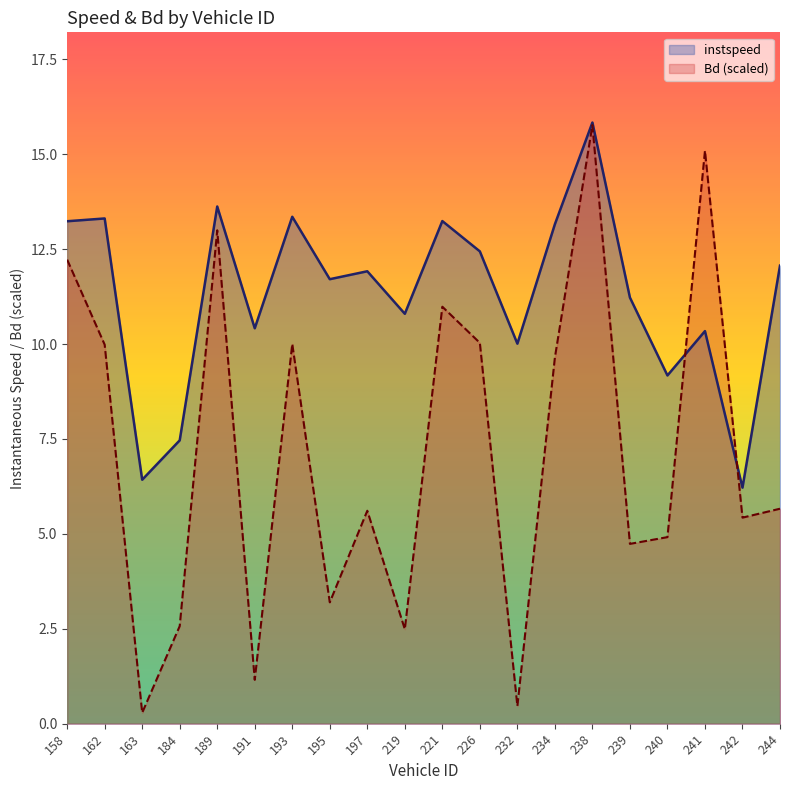

What is the difference between the maximum and minimum values in the Bd series?

15.5